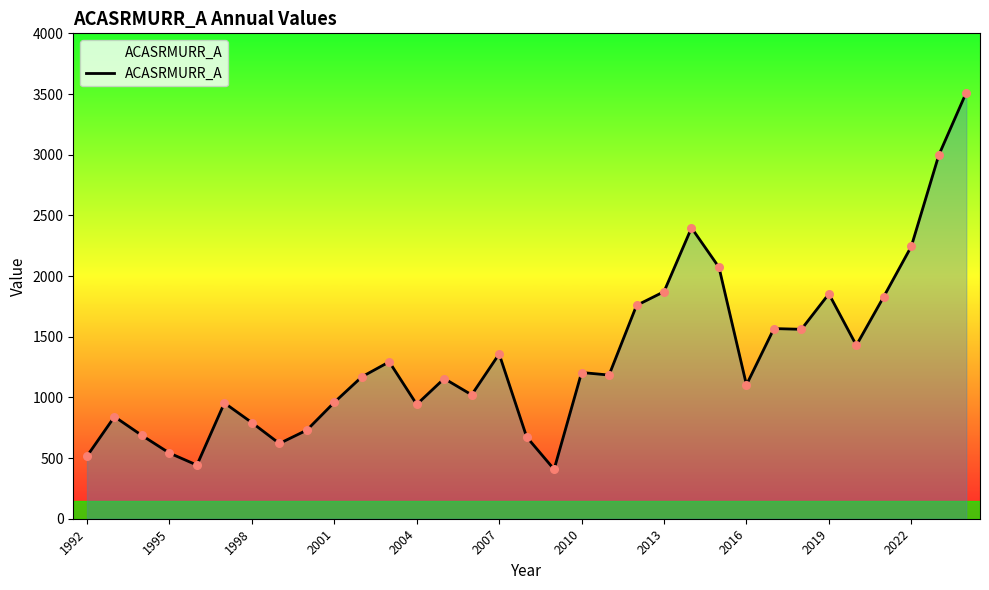

What is the greatest value displayed?

3512